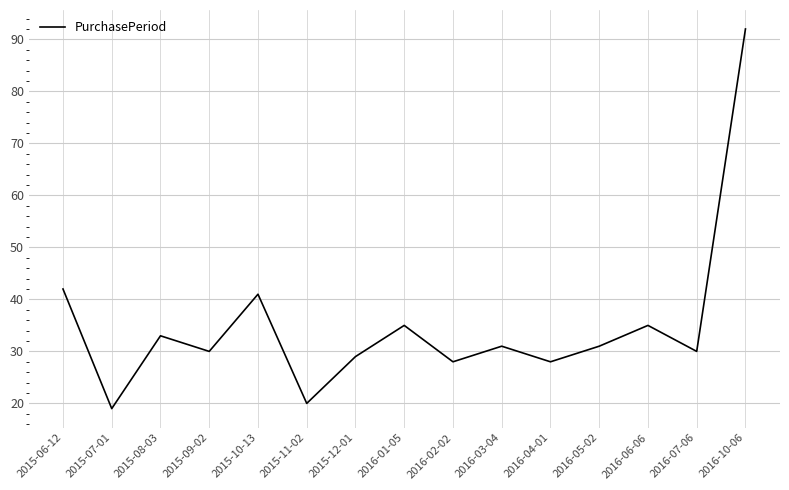

What is the maximum value shown in the chart?

92